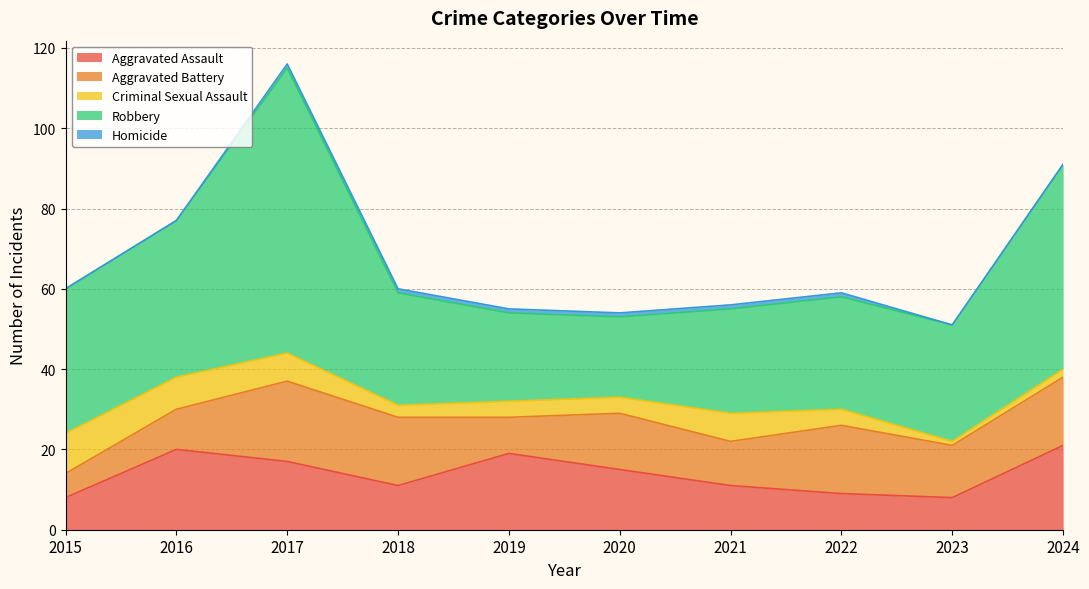

True or false: Robbery and Criminal Sexual Assault intersect in this chart.

False